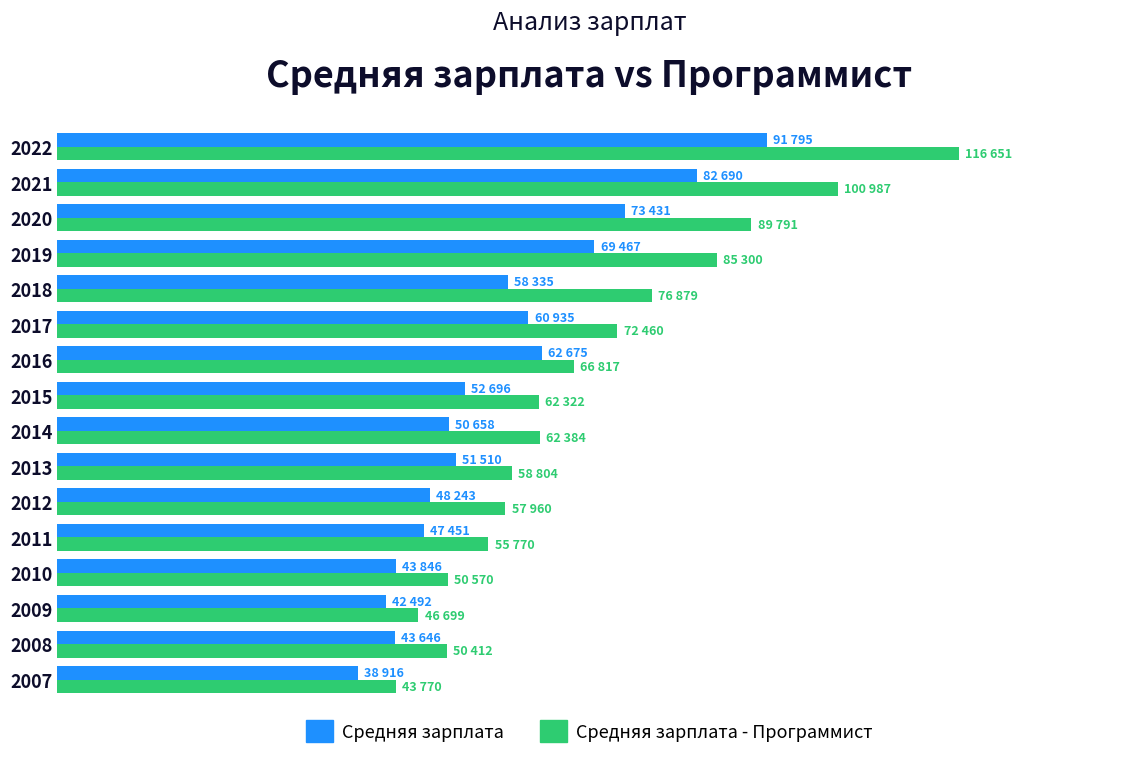

What are all the series names shown in the legend?

Средняя зарплата, Средняя зарплата - Программист